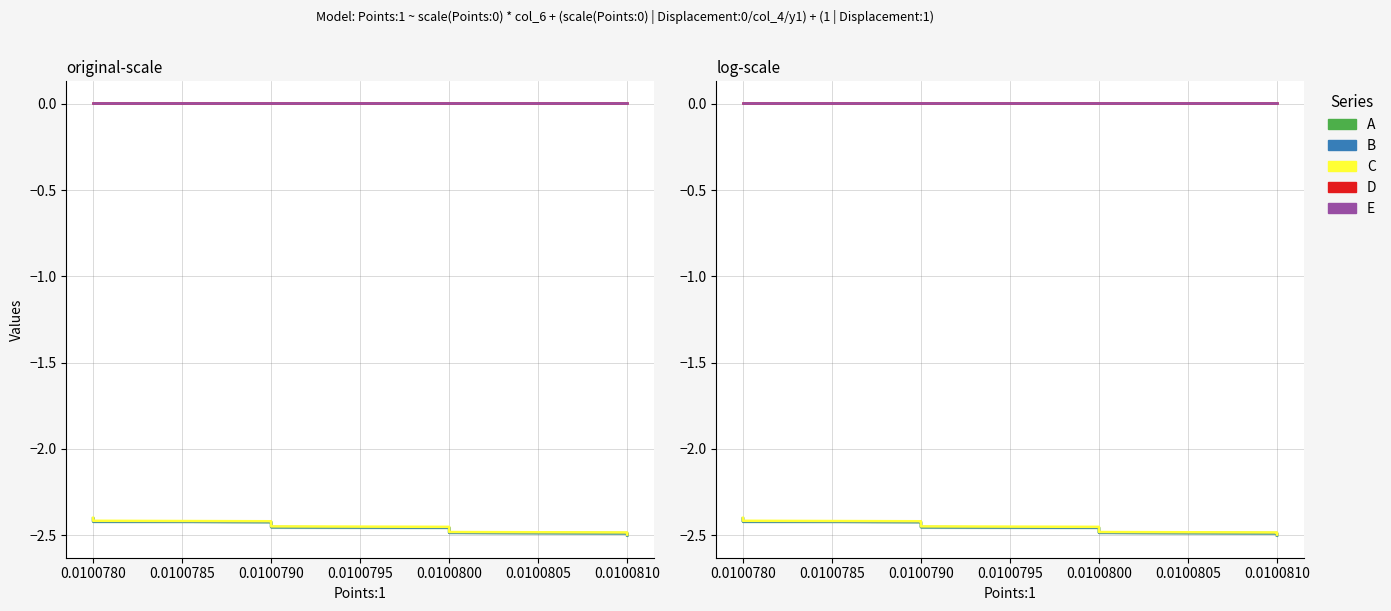

What are all the series names shown in the legend?

A, B, C, D, E